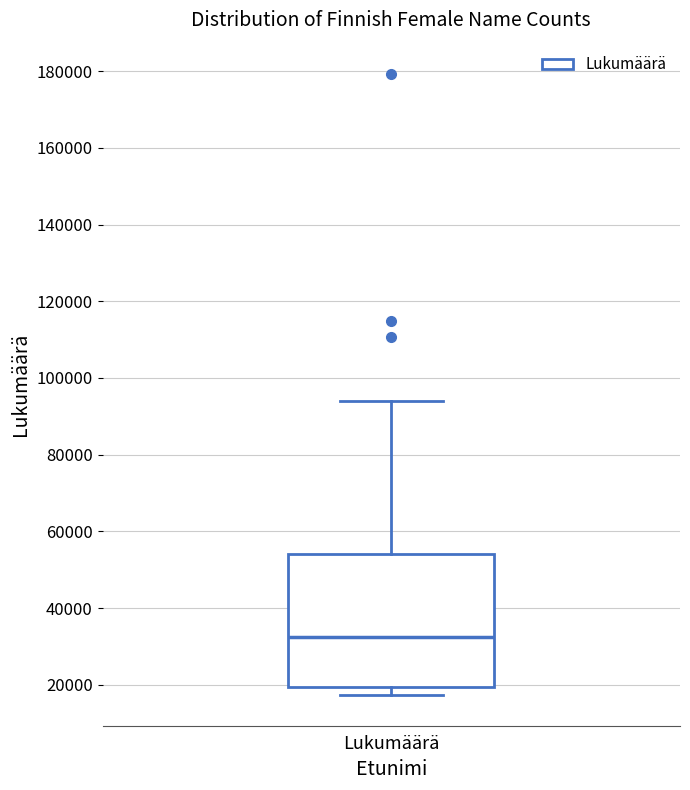

Where does the median line of the box for Lukumäärä sit on the y-axis? The values are not printed on the chart, so give them approximately, as read against the axis.

32000